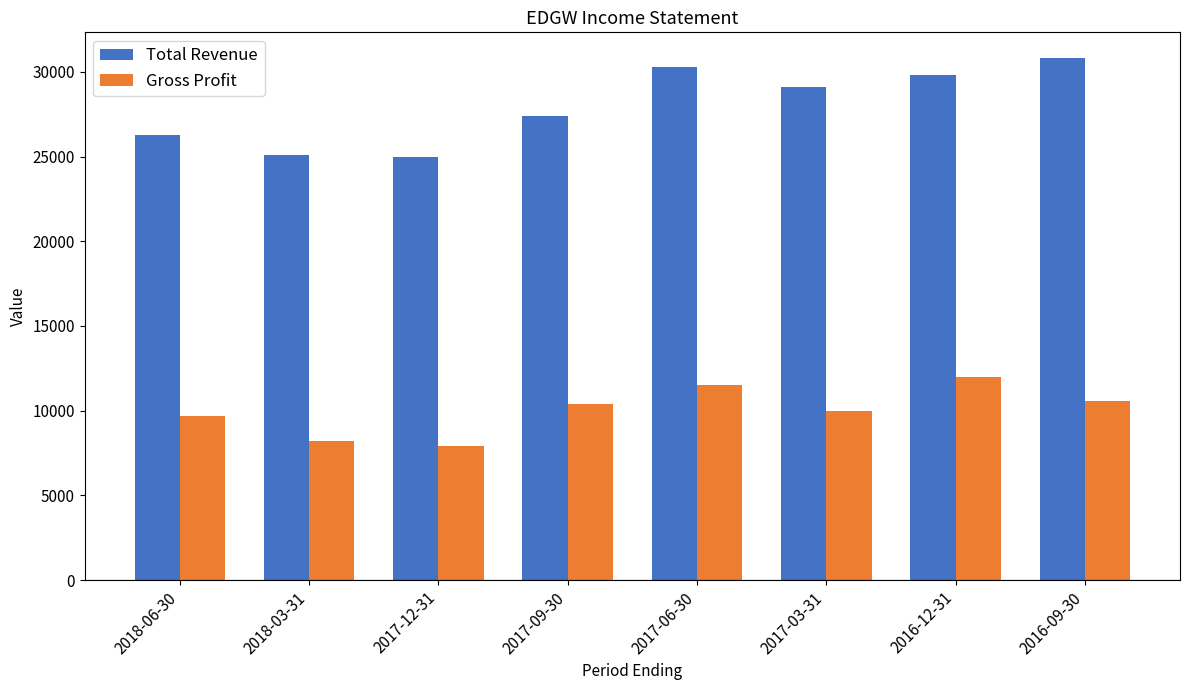

What is the average value of the Gross Profit series?

10038